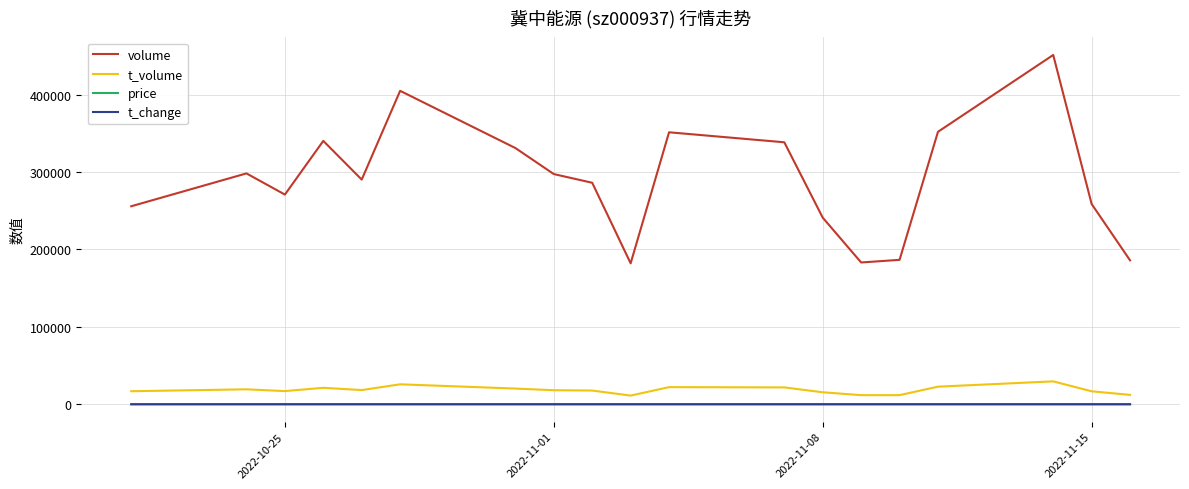

True or false: t_change and t_volume intersect in this chart.

False